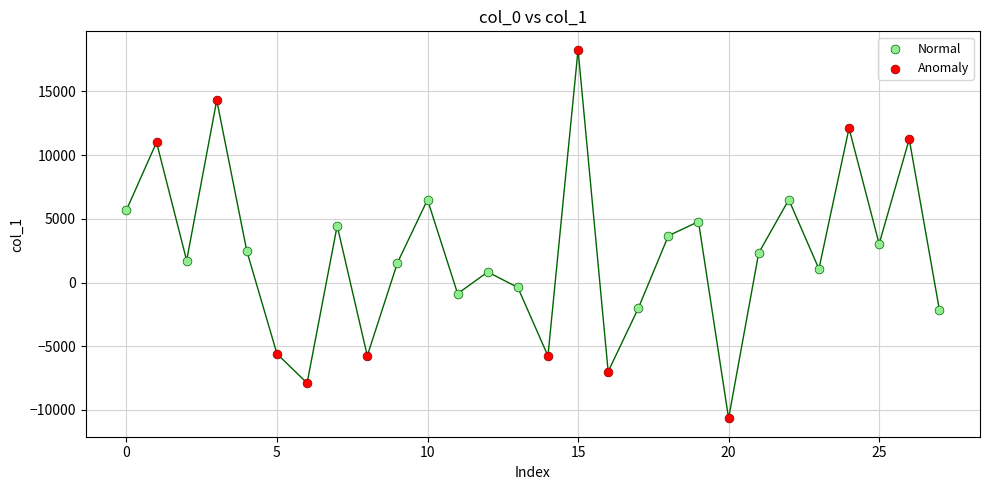

Which series contains the highest Y value?

Anomaly